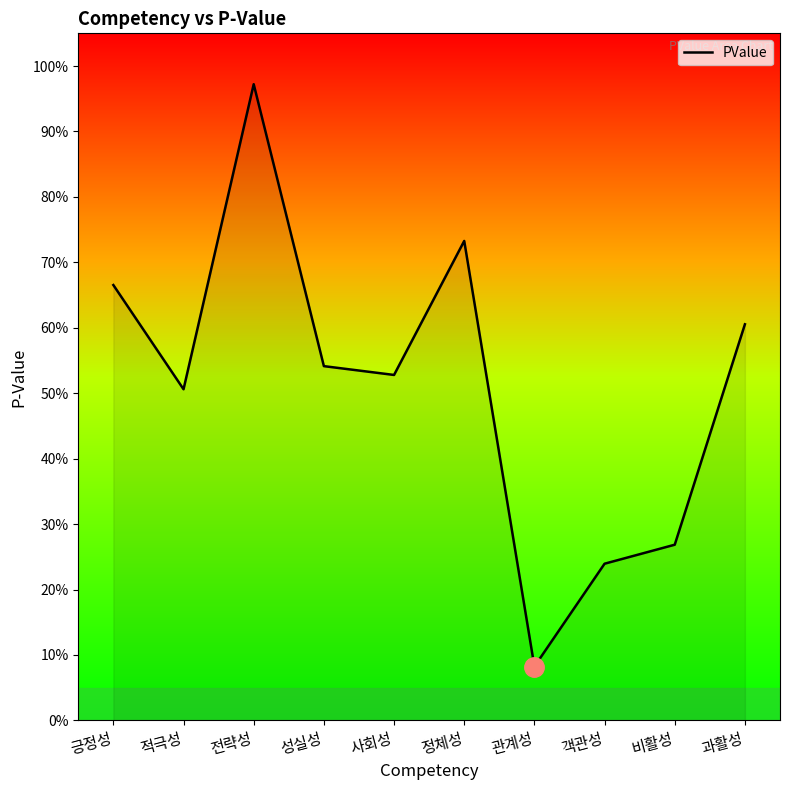

What is the change in value from 성실성 to 비활성?

-0.3